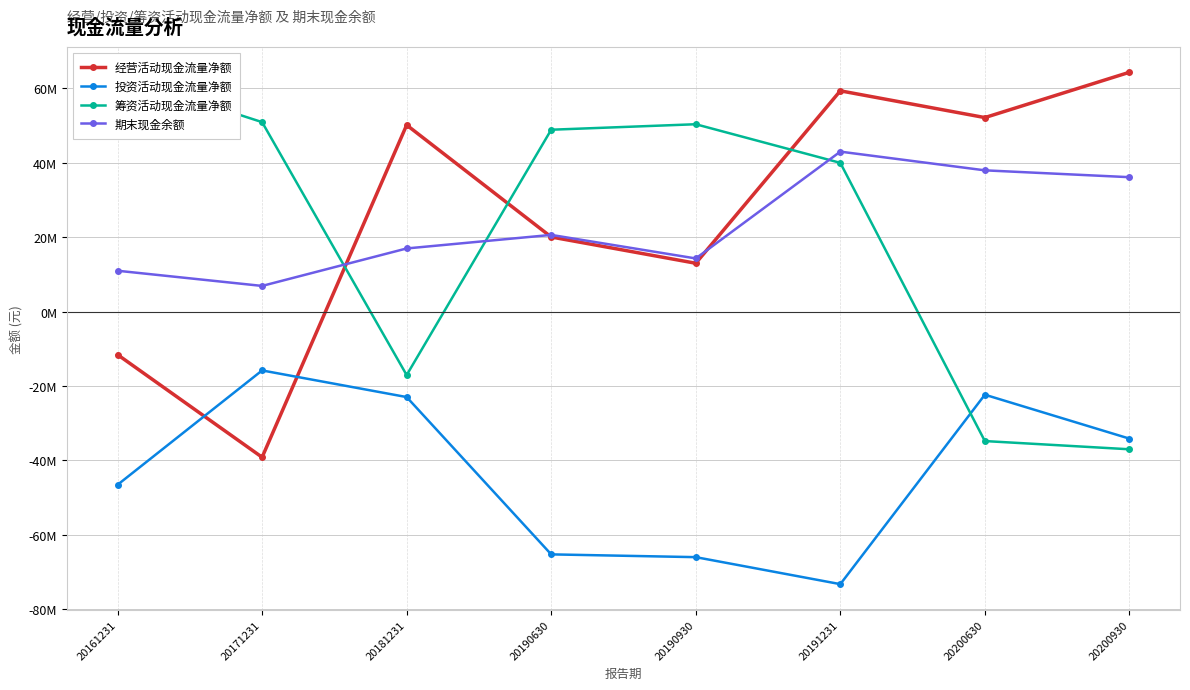

Read the 期末现金余额 value at 20200630.

37964129.3